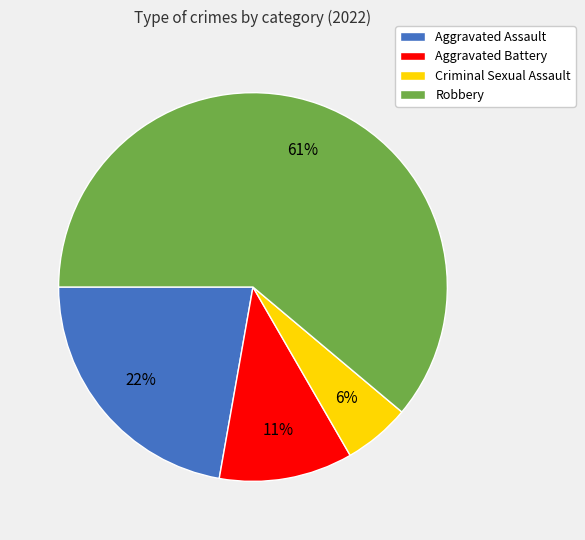

To the nearest percent, what is the average slice percentage?

25%